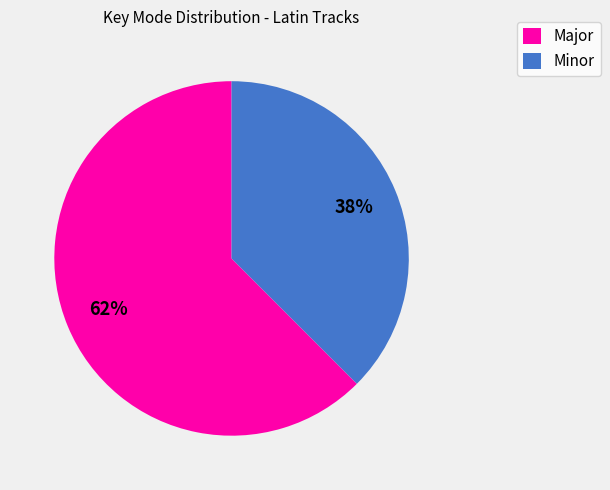

To the nearest percent, what portion does Minor represent?

38%